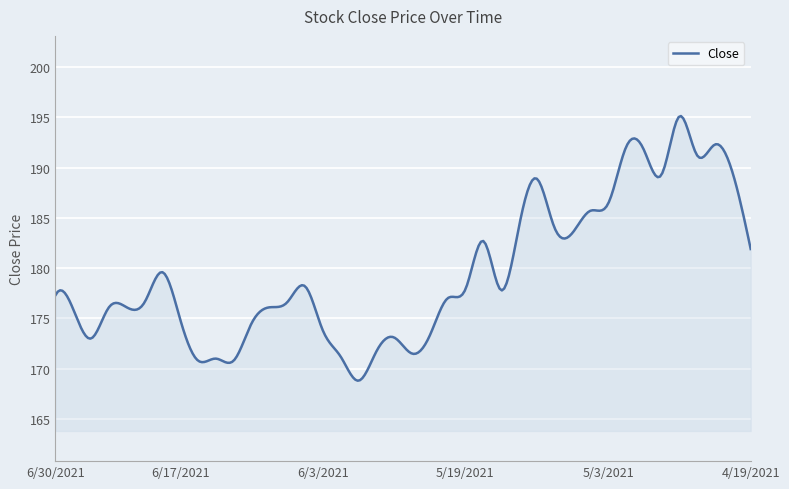

Does the chart display data point markers on the line(s)?

No